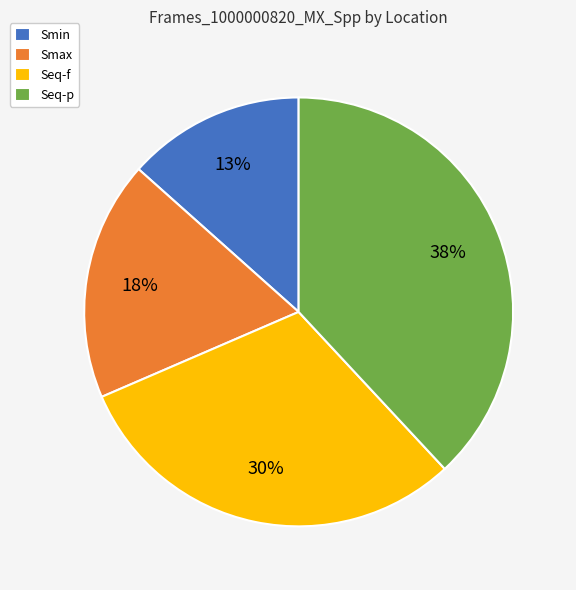

To the nearest percent, what is the difference between the largest and smallest slice percentages?

25%